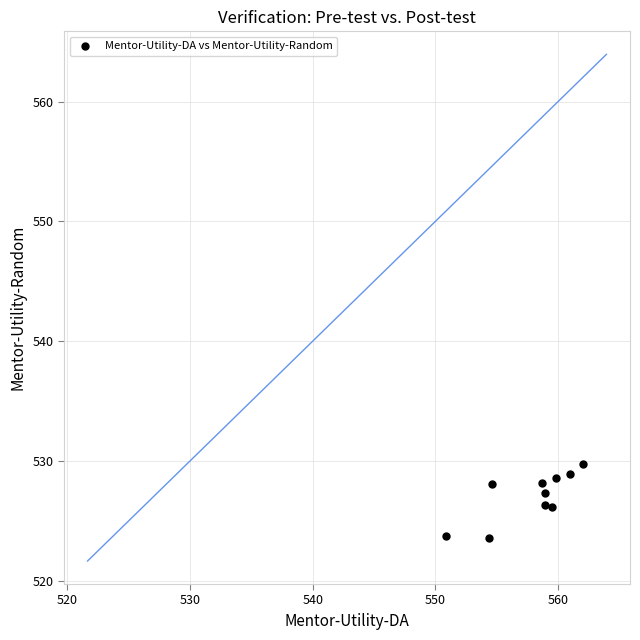

What is the range of Y values (max minus min)?

6.2